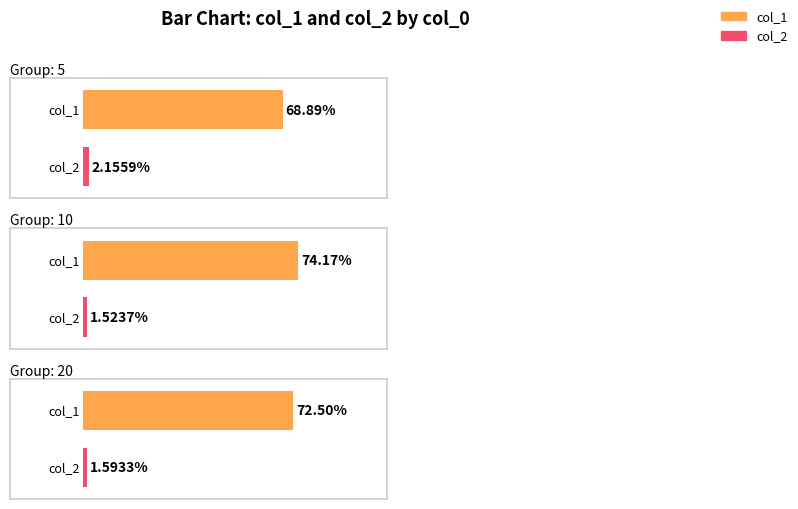

List the series in order of their overall mean, lowest first.

col_2, col_1